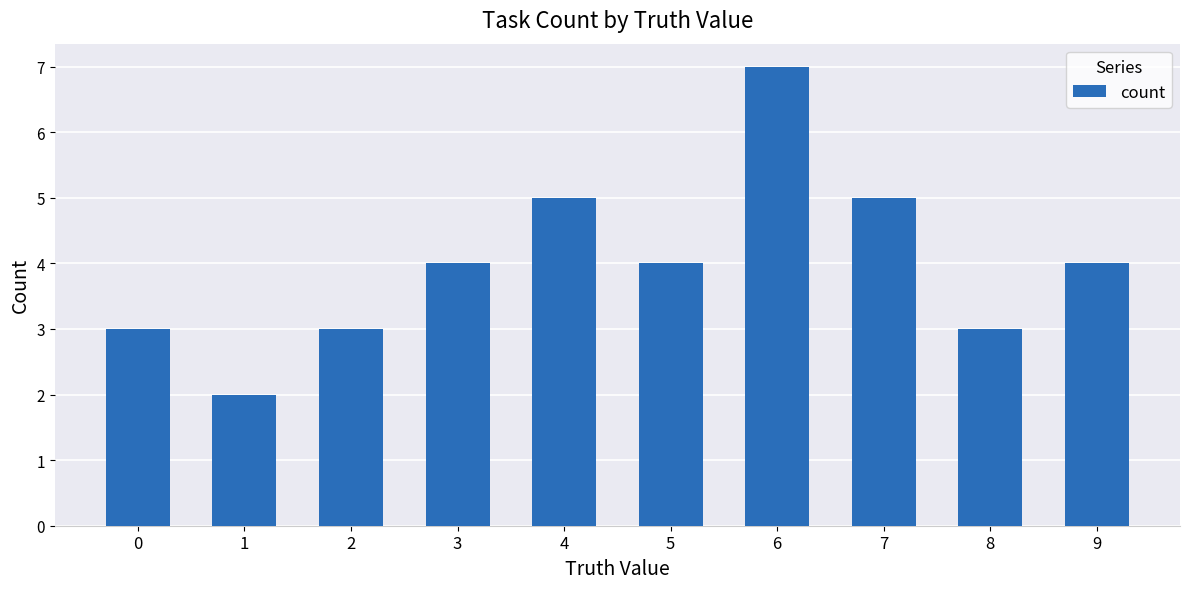

How many values are between 3 and 5?

8